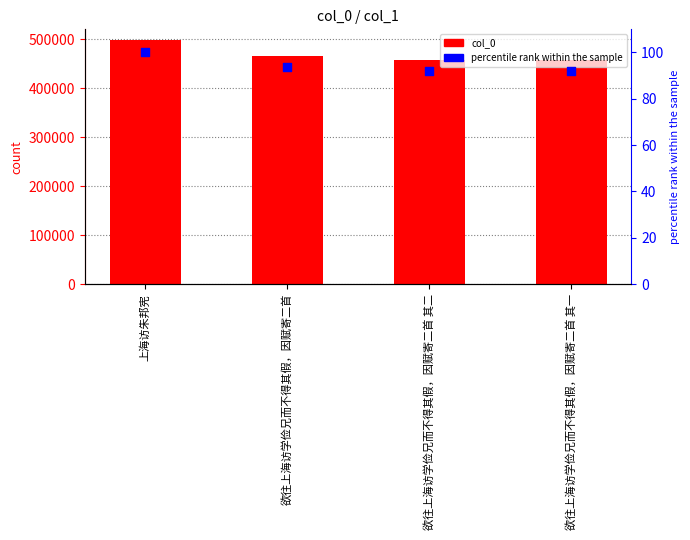

What are all the series names shown in the legend?

col_0, percentile rank within the sample